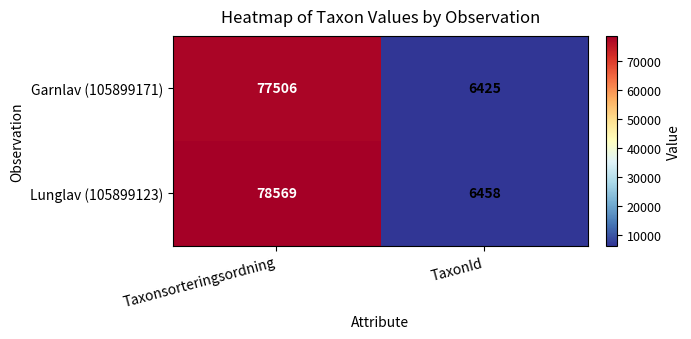

Count the number of data series in this chart.

2